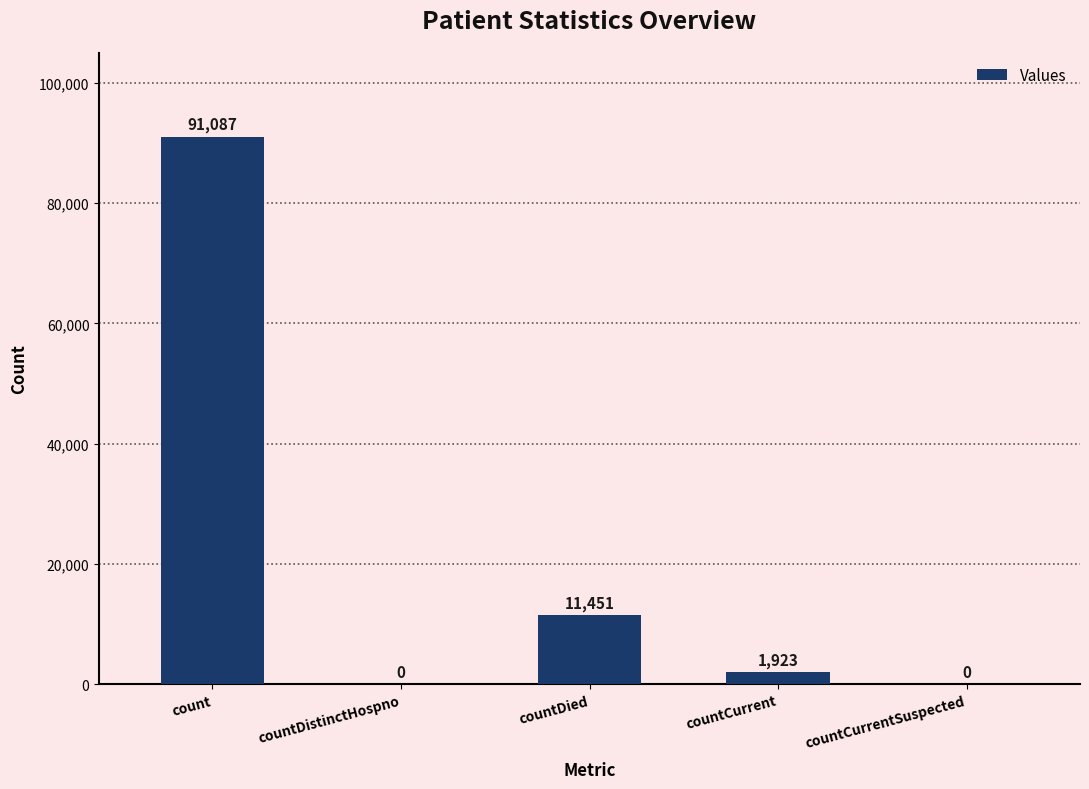

What is the sum of the values at countCurrent and countDistinctHospno?

1923